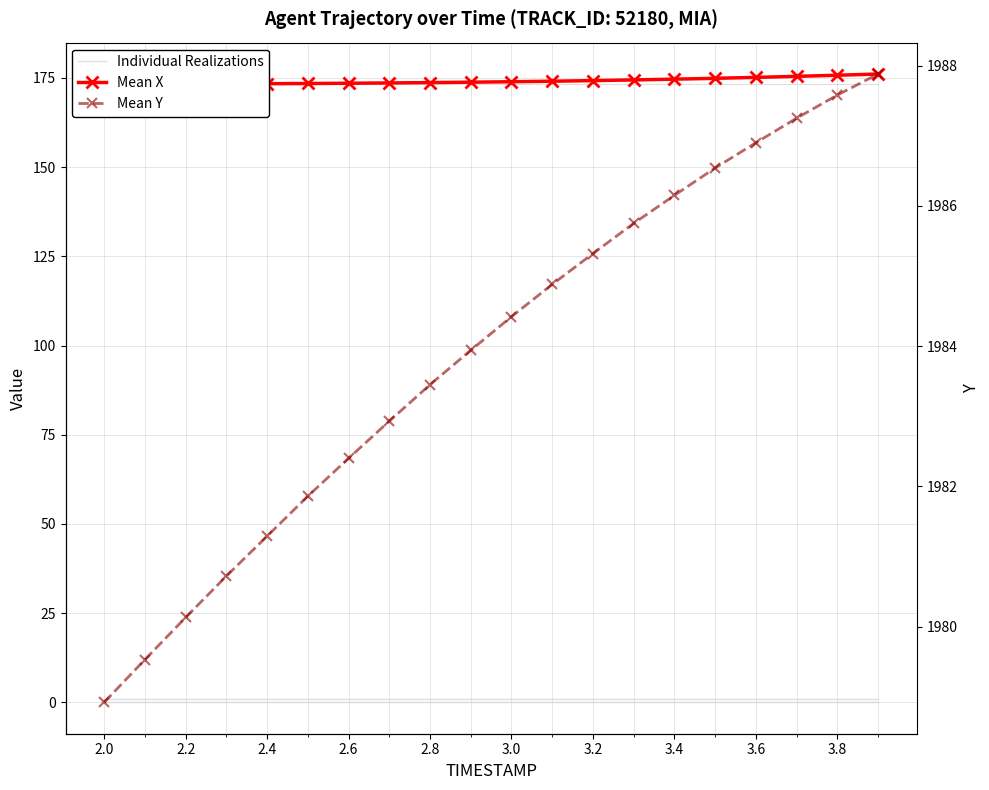

True or false: Mean Y has more than 0 points higher than both neighbors.

False